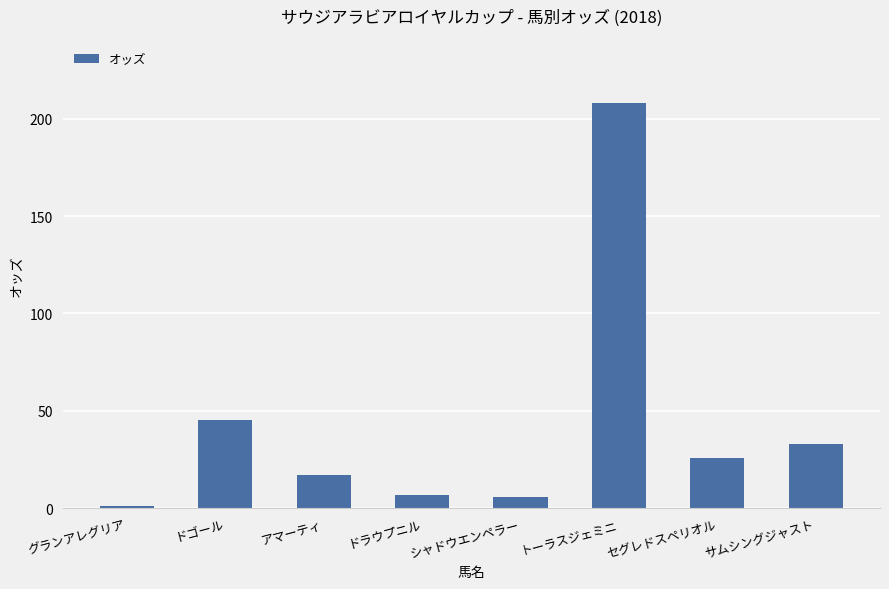

True or false: the data shows 345.5 at トーラスジェミニ.

False